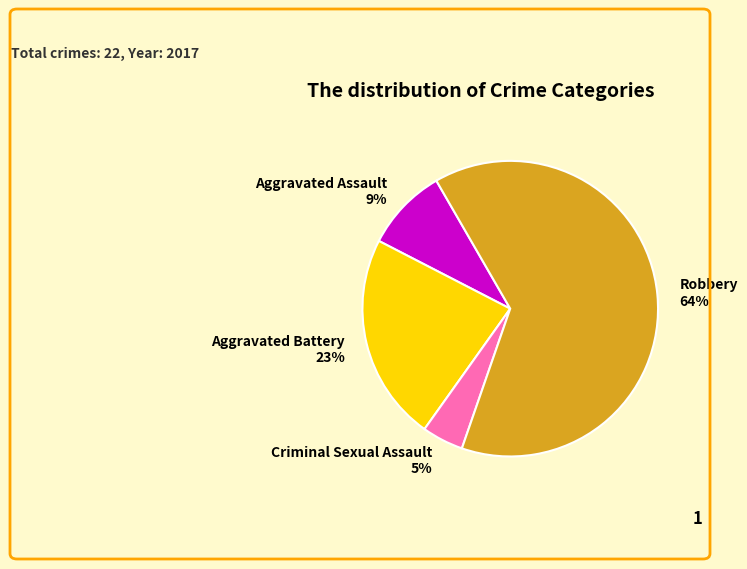

To the nearest percent, what is the combined percentage of Robbery and Criminal Sexual Assault?

68%